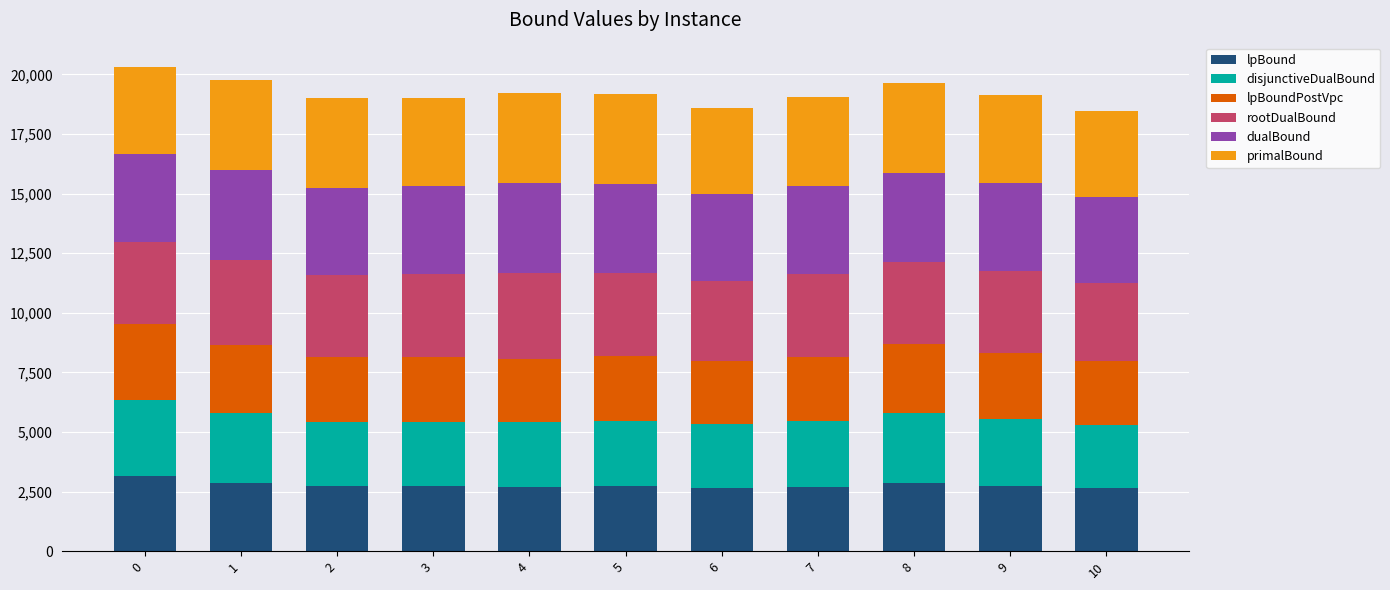

What is the minimum value for lpBound?

2645.6